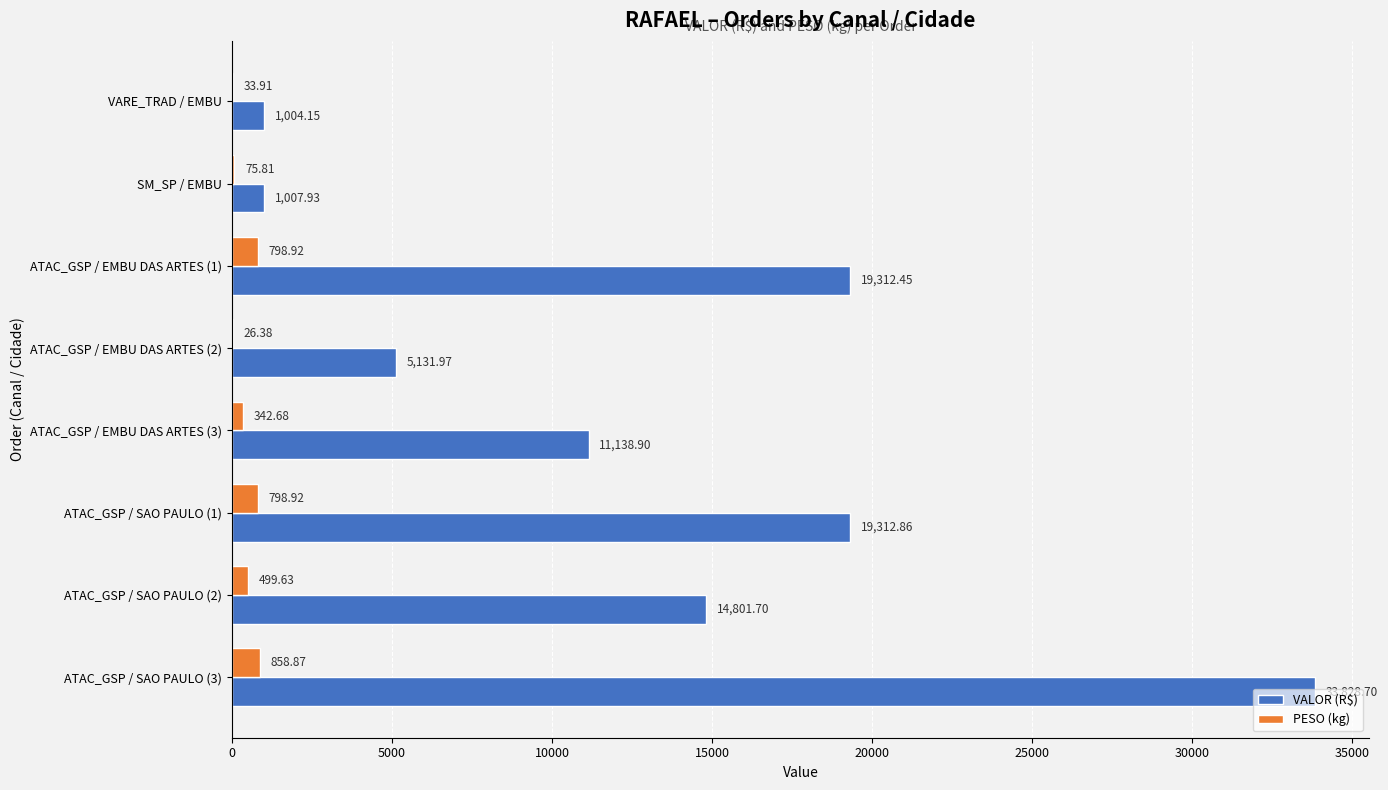

Between VARE_TRAD / EMBU and ATAC_GSP / EMBU DAS ARTES (2), which series saw the biggest shift?

VALOR (R$)